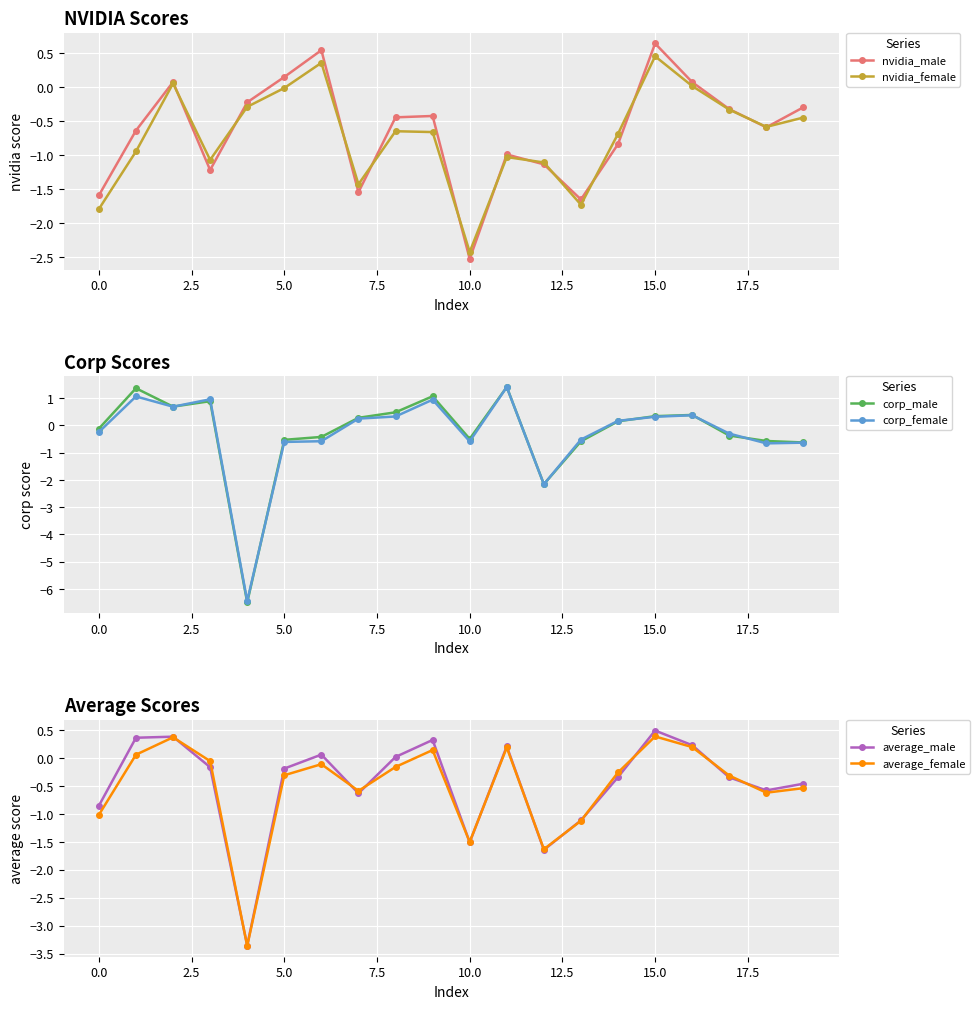

What is the highest value of the average_female series?

0.4